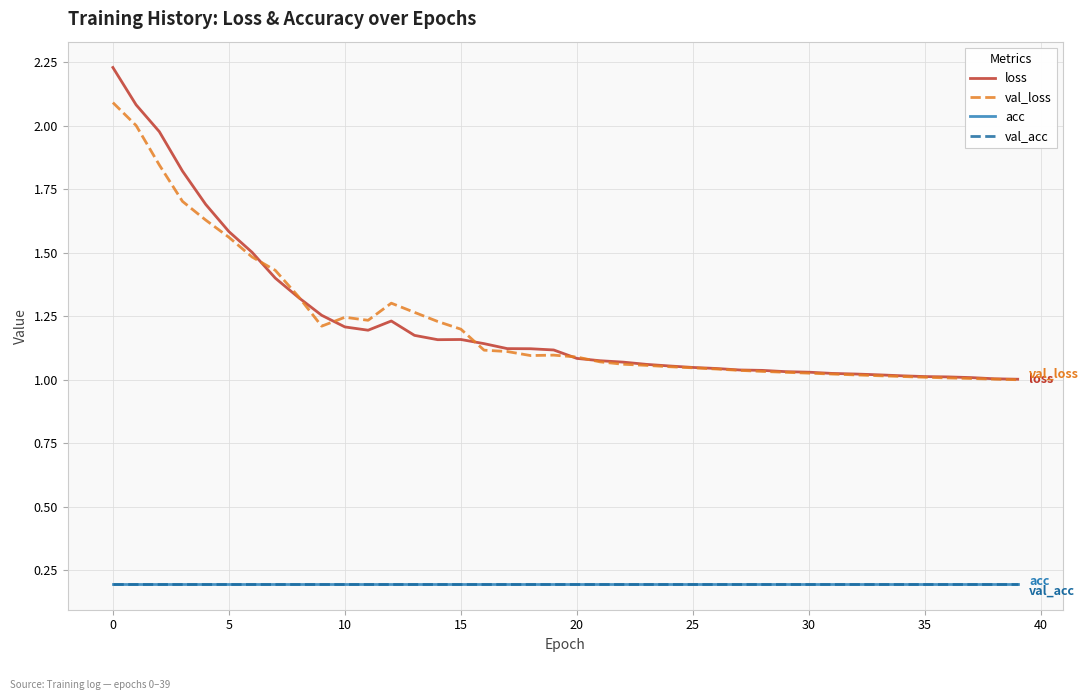

Which series has the widest spread of values?

loss